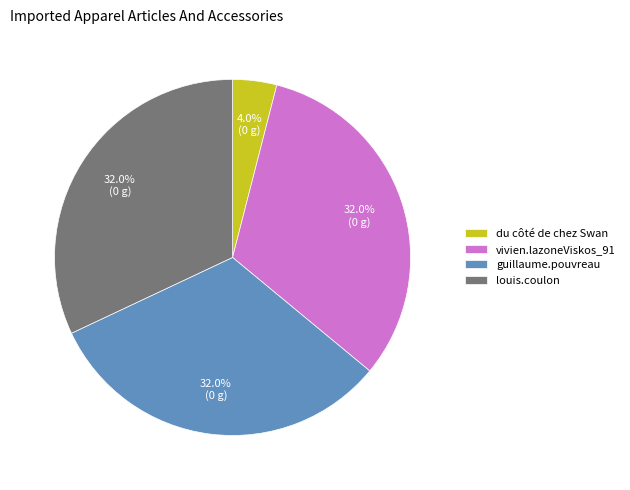

The du côté de chez Swan slice represents 48% of the pie. True or false?

False